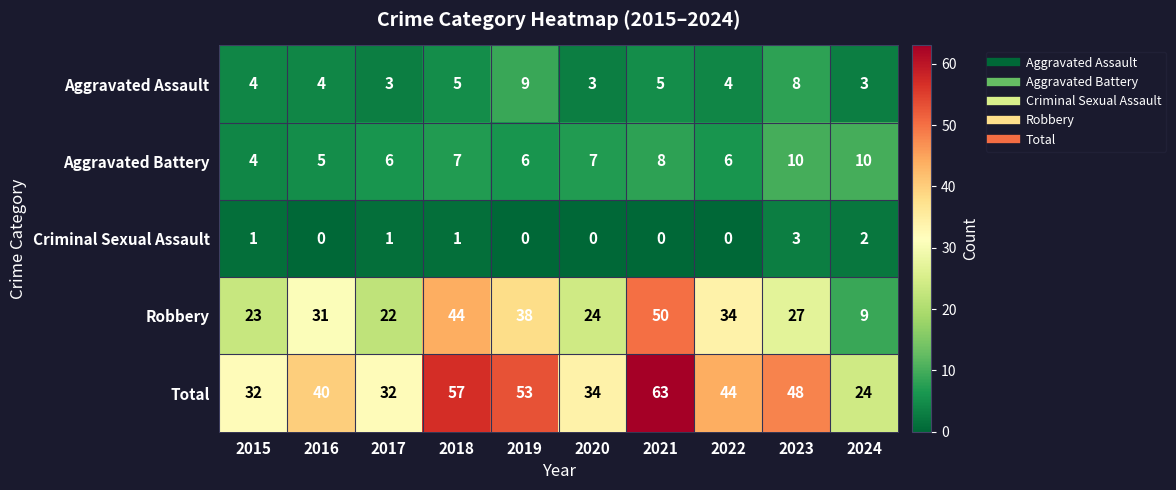

Which series has the largest range (max minus min)?

Robbery